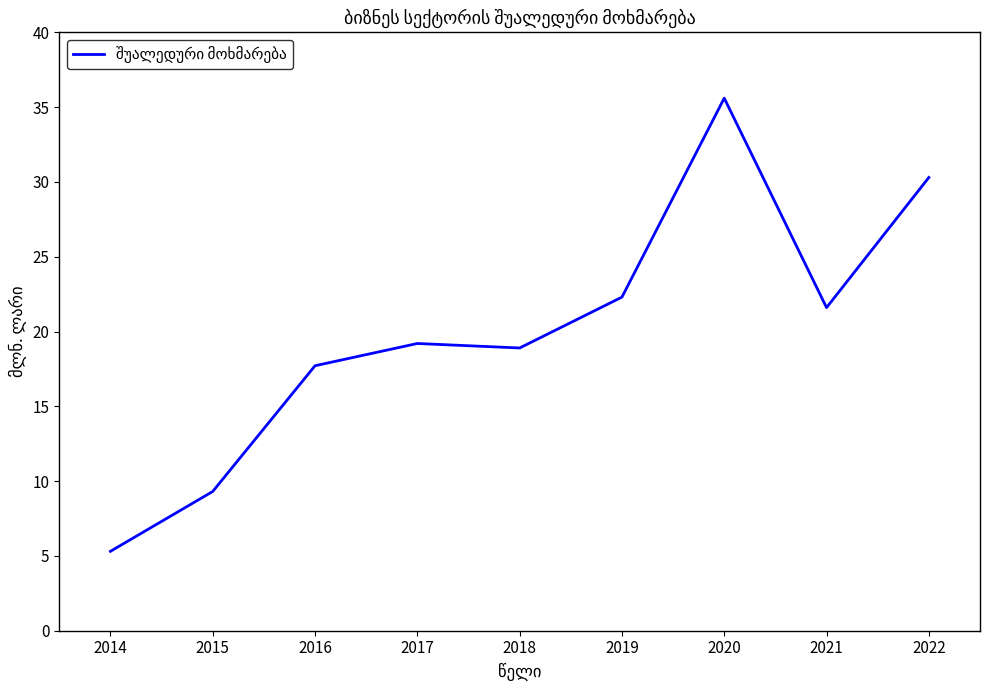

Between 2014 and 2016, which is larger?

2016